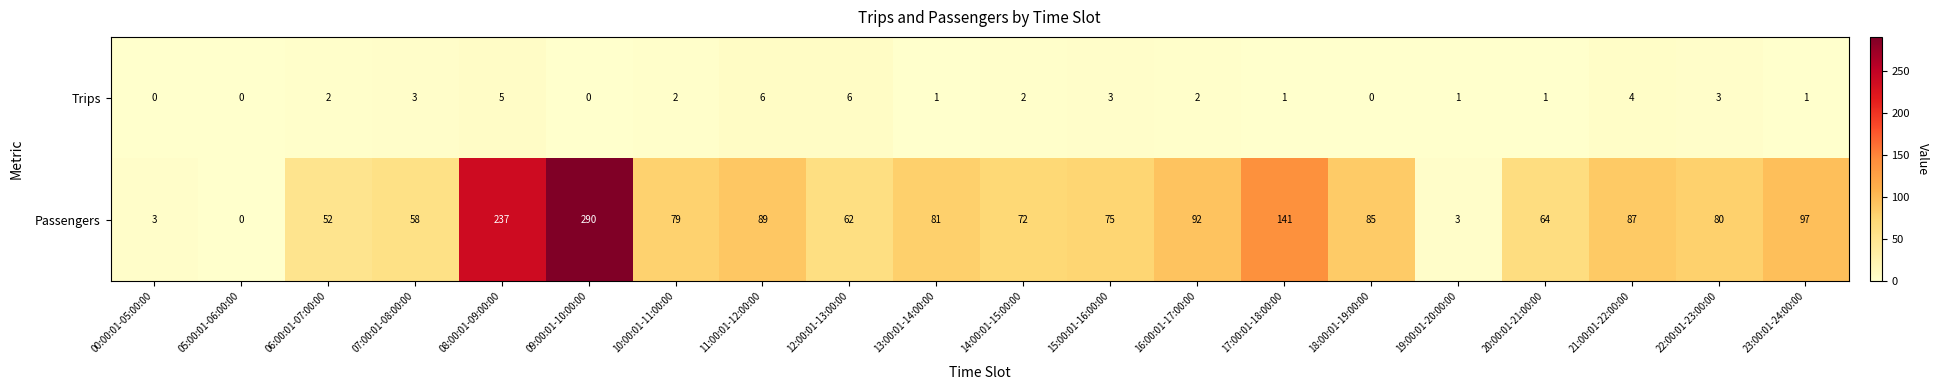

True or false: Trips has a value of 1 at 20:00:01-21:00:00.

True